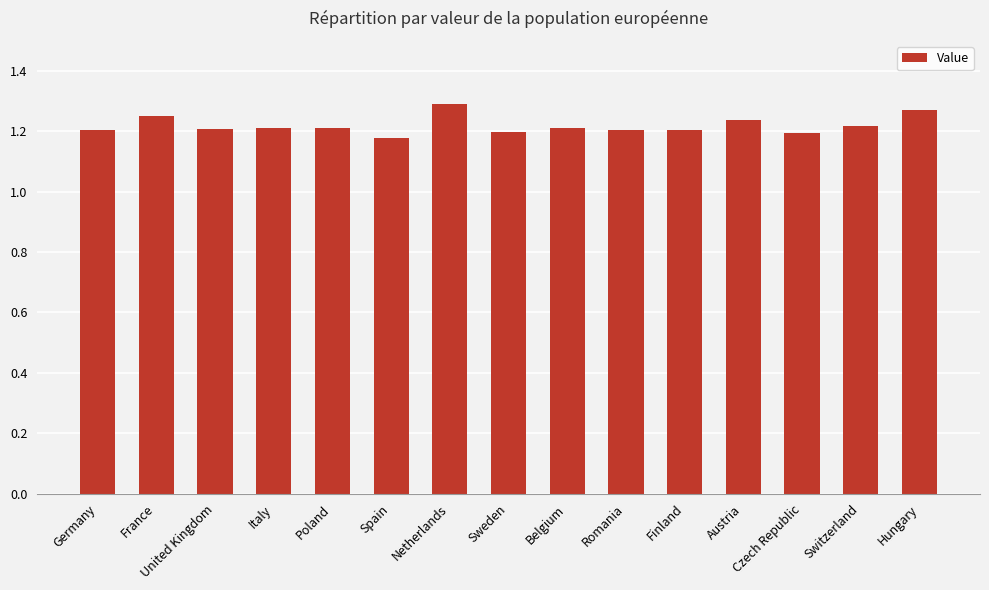

What is the label of the 14th bar from the left?

Switzerland